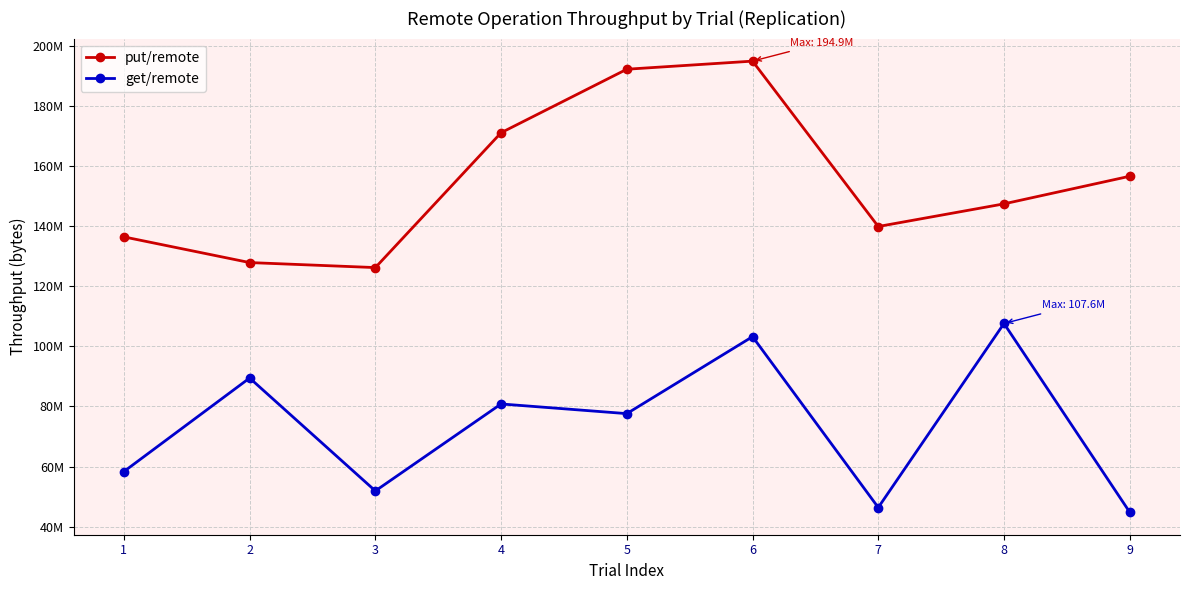

Is the value of get/remote at 1 greater than the value of put/remote at 4?

No